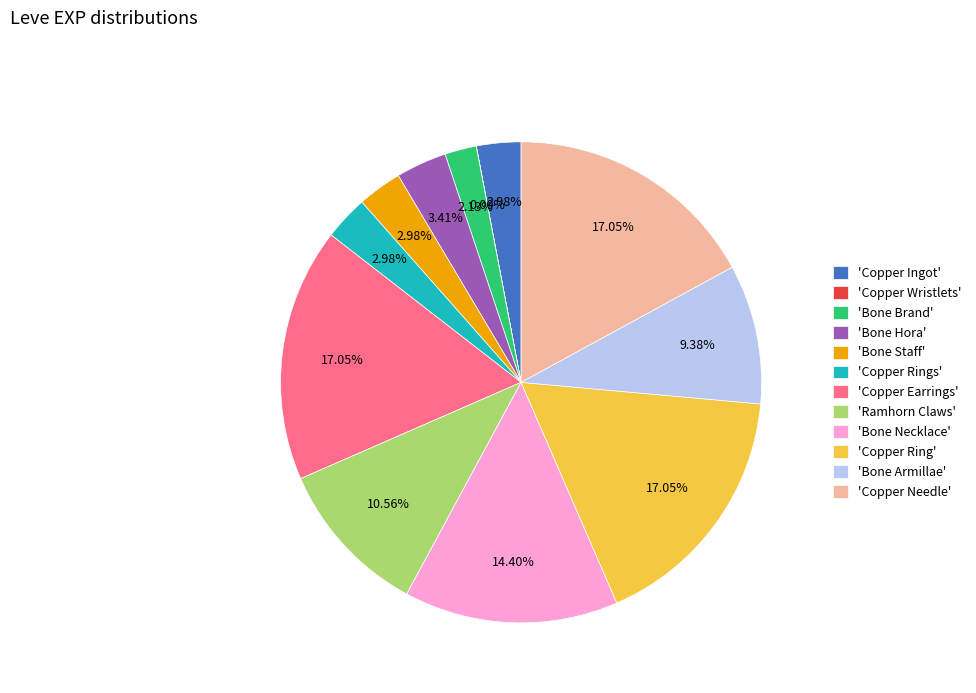

What is the ratio of the value at 'Ramhorn Claws' to the value at 'Copper Ring'?

0.6